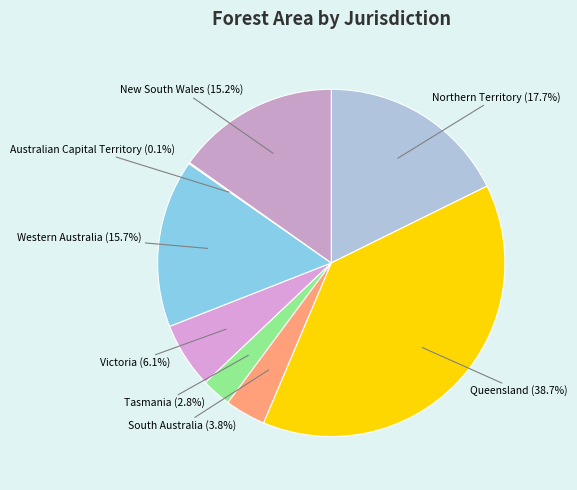

Which category has the biggest portion of the pie?

Queensland